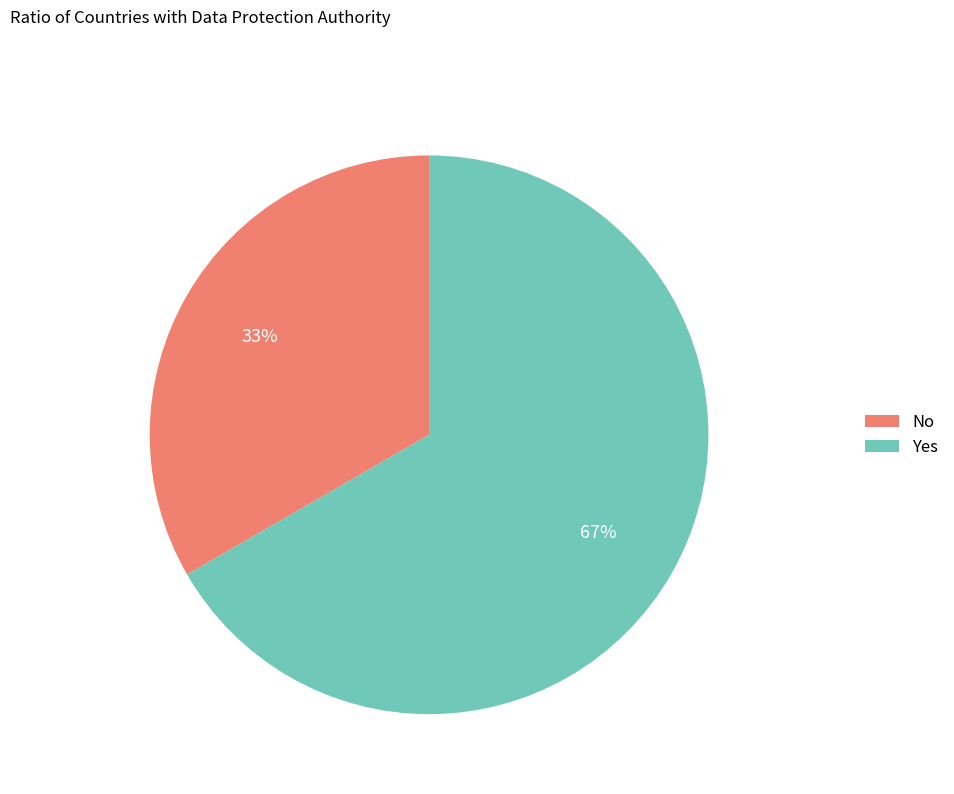

What is the smallest slice in the pie chart?

No